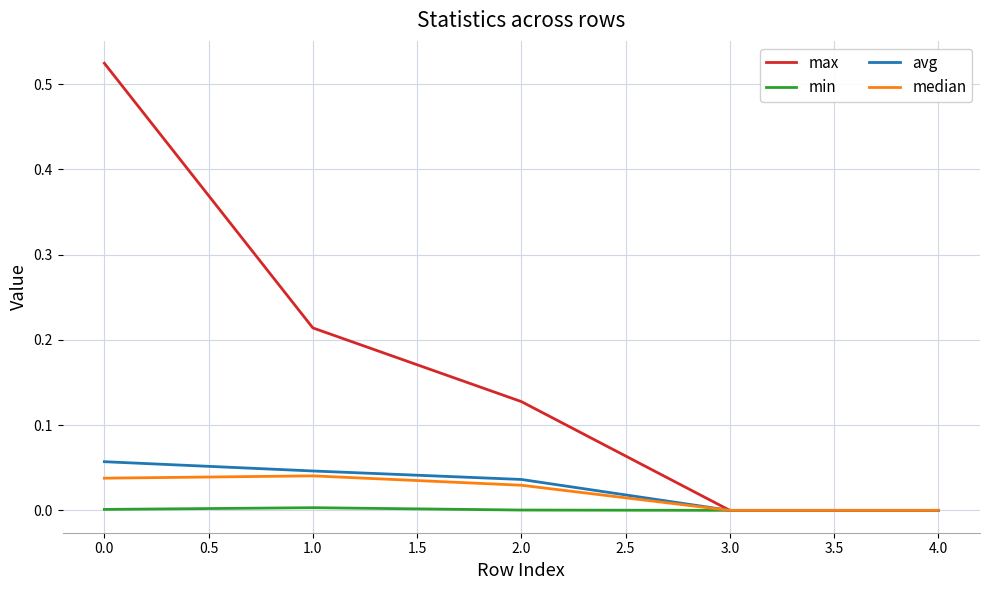

Which series changed the most between 0.0 and 4.0?

max